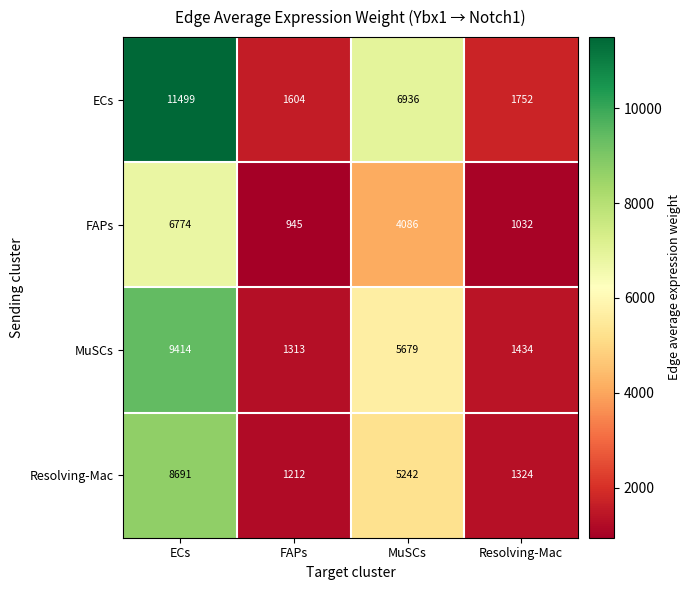

What is the approximate value of MuSCs at ECs?

9414